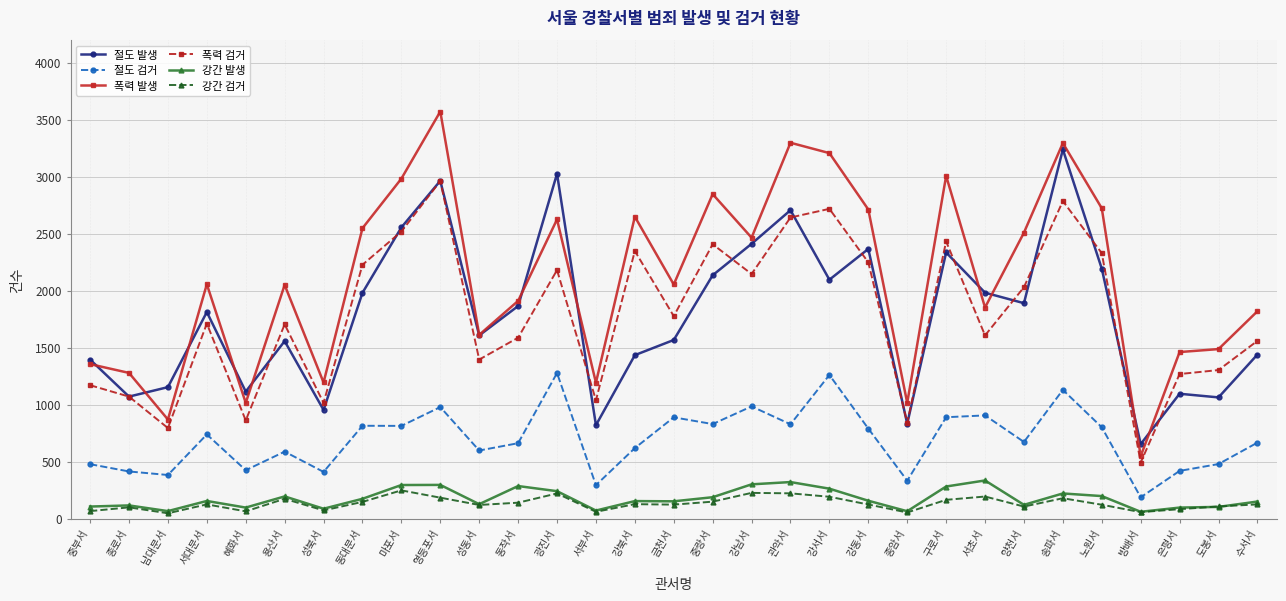

The value of 강간 발생 at 성북서 is 86. True or false?

True